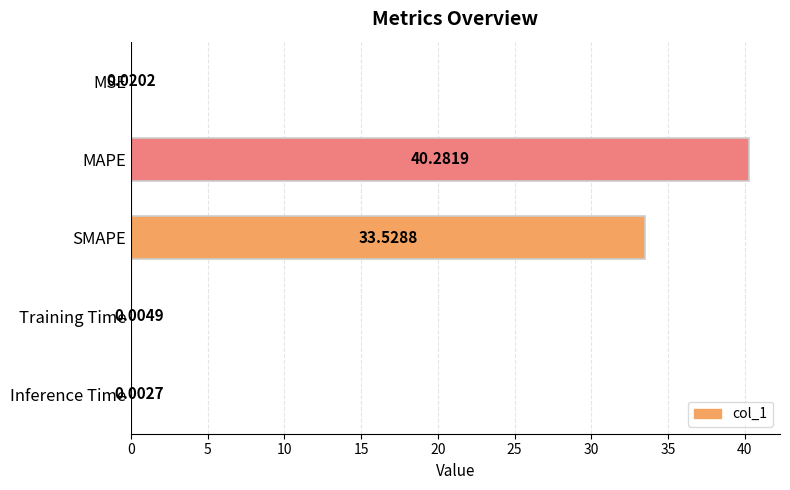

Where is the data nearest to the value 20?

SMAPE